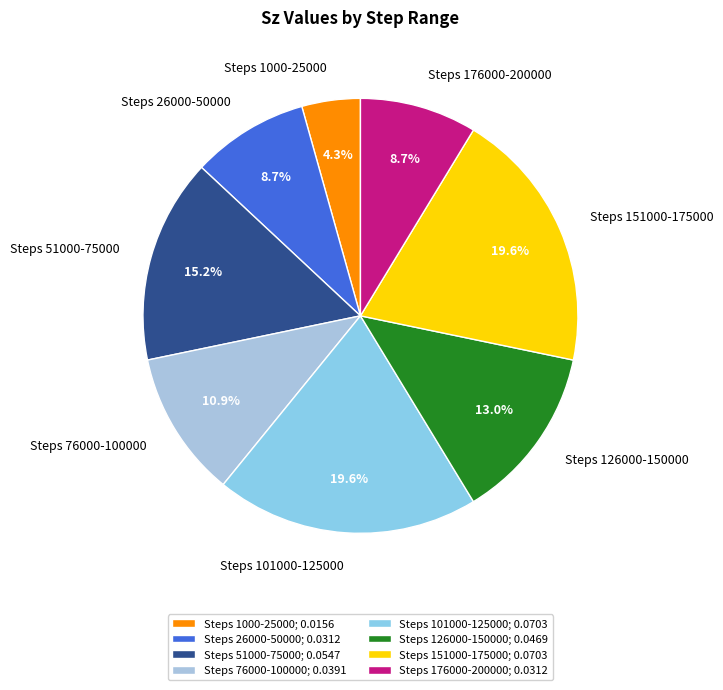

Which category has the smallest portion of the pie?

Steps 1000-25000